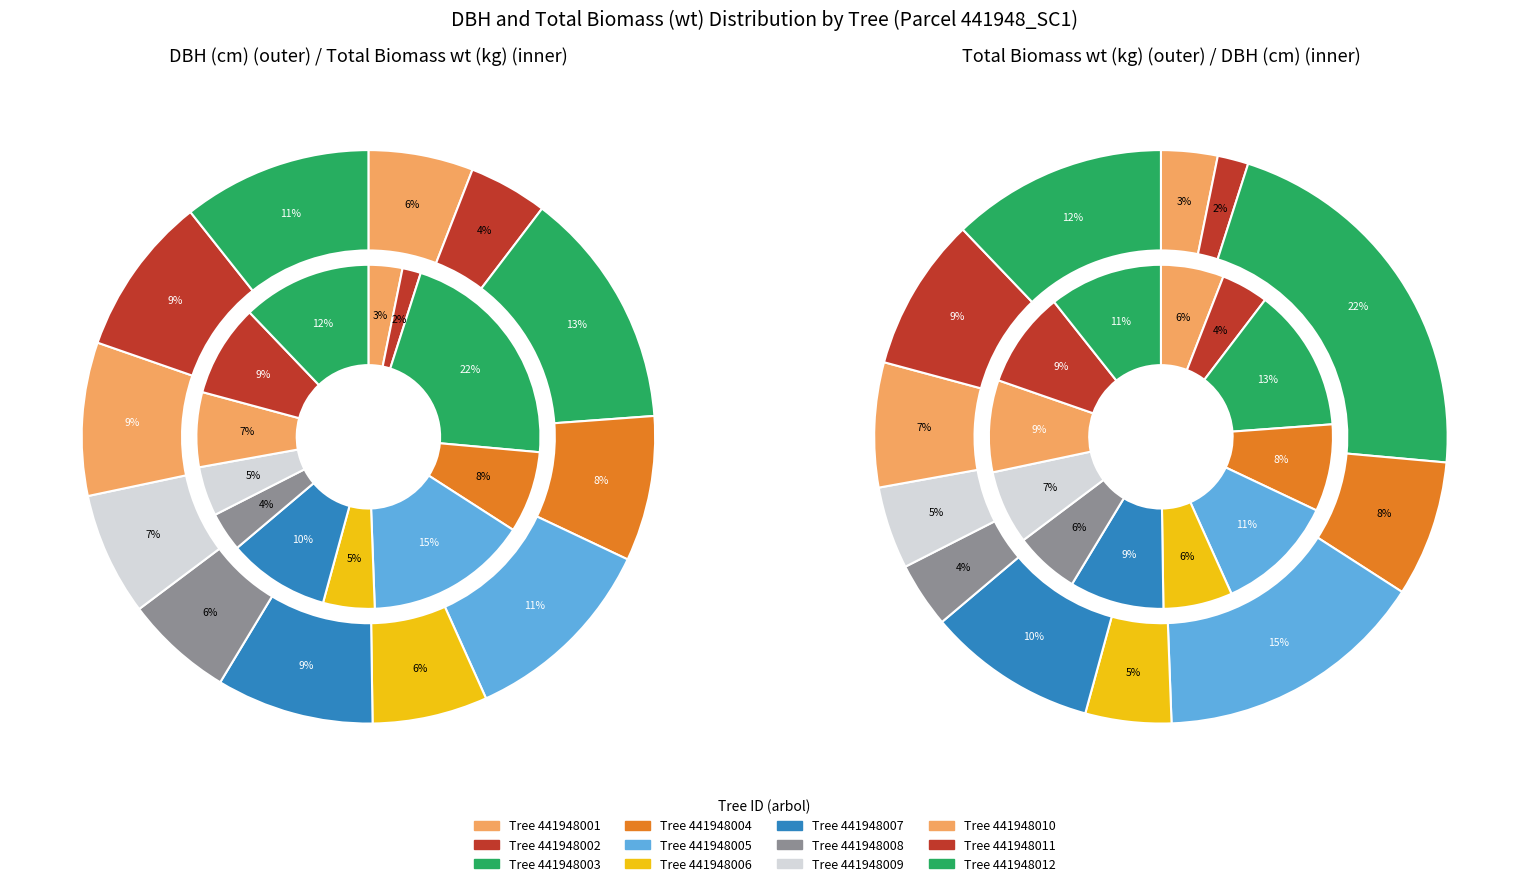

What percentage is the 2 slice, to the nearest percent?

22%